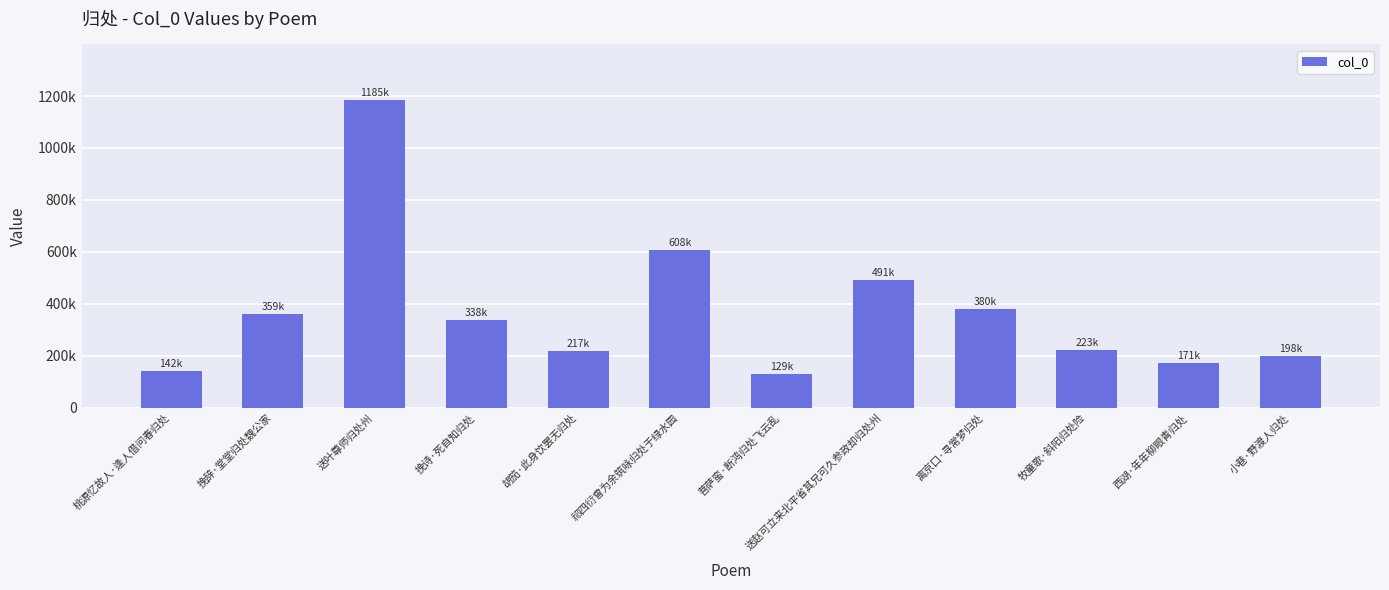

What is the ratio of the value at 小巷·野渡人归处 to the value at 胡笳·此身饮罢无归处?

0.9